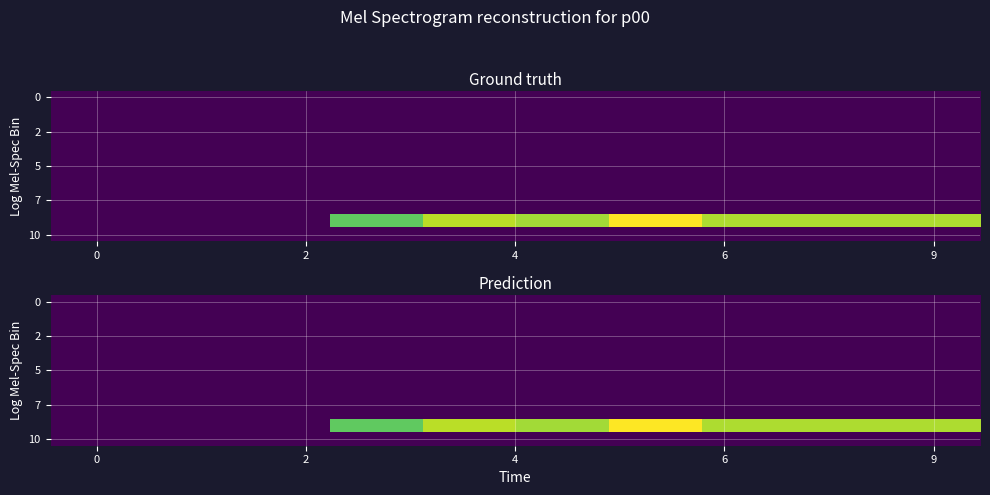

Between 9 and 7, which is larger?

9